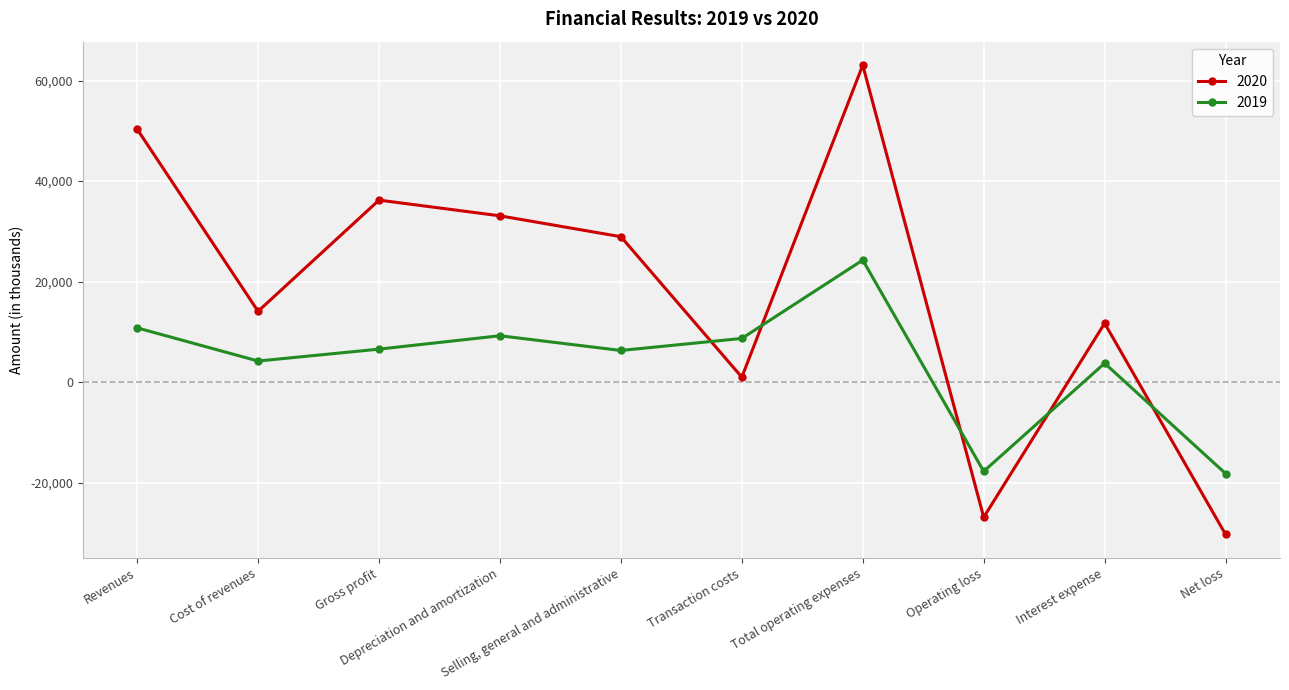

Which series has the largest range (max minus min)?

2020